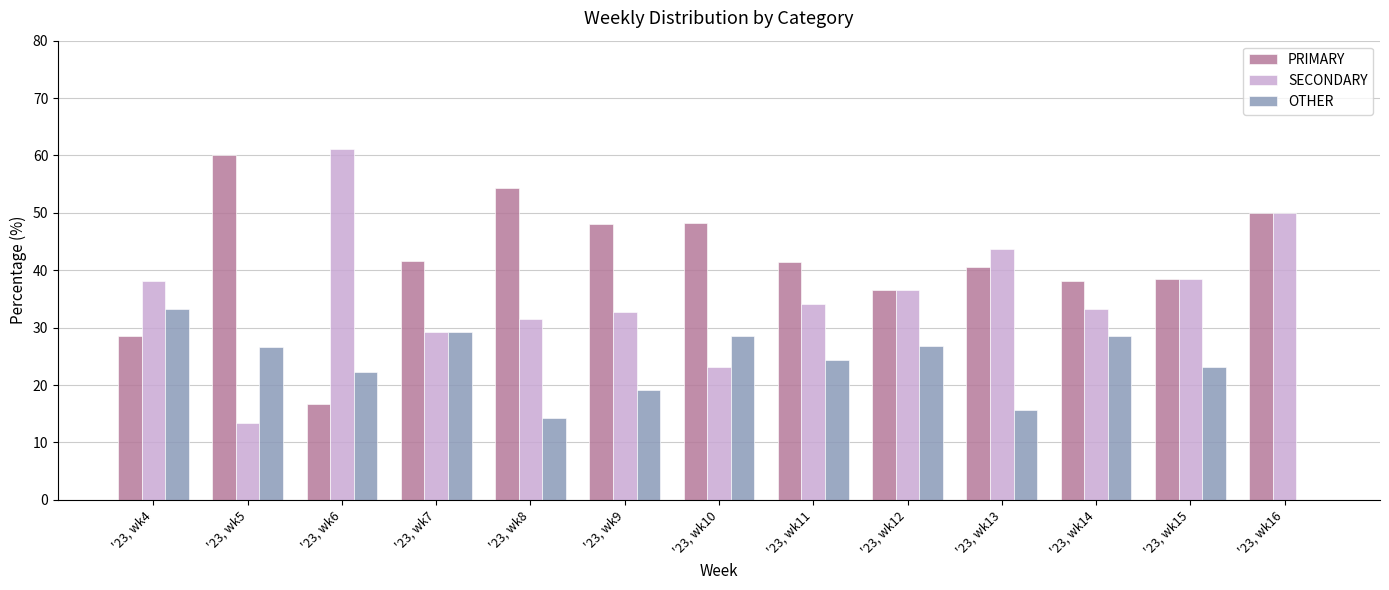

True or false: OTHER has a value of 29.2 at '23, wk7.

True